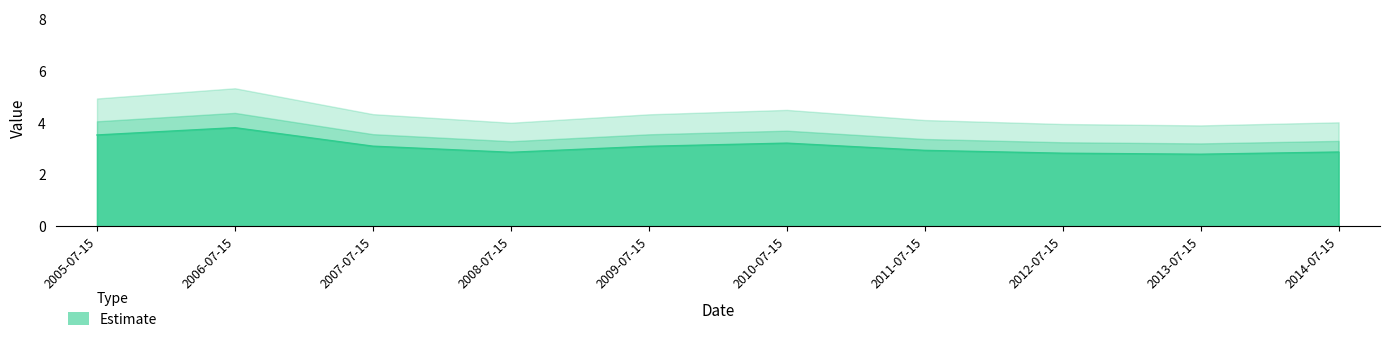

What is the maximum value shown in the chart?

3.8